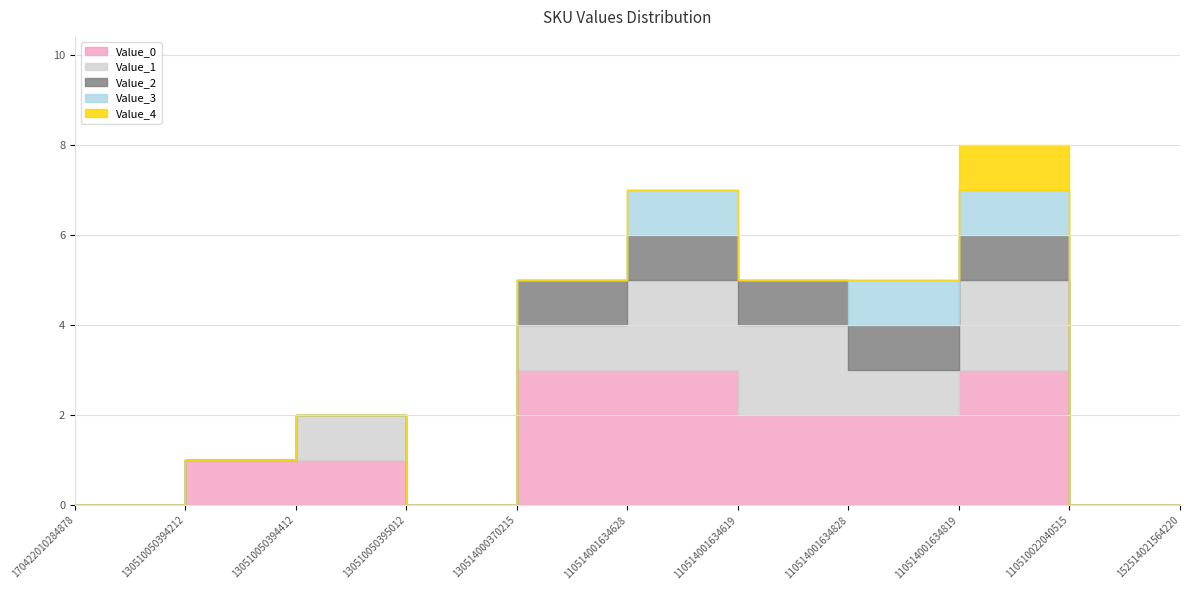

True or false: Value_3 and Value_2 cross at least once.

False